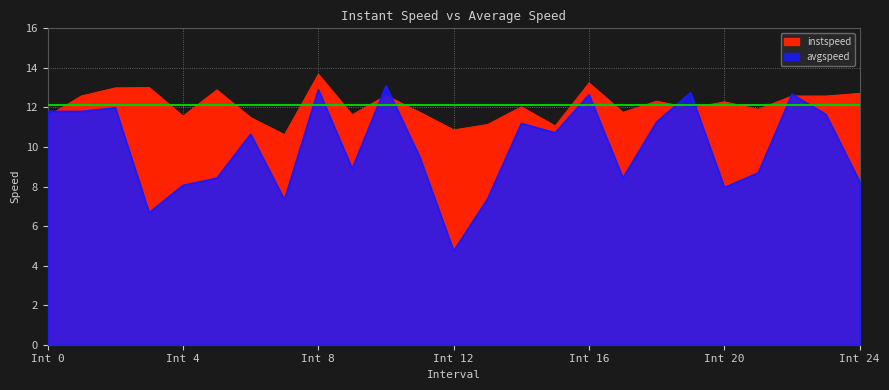

Rank the categories by instspeed value from highest to lowest.

8, 16, 3, 2, 5, 24, 10, 1, 22, 23, 18, 20, 14, 19, 21, 11, 17, 9, 0, 4, 6, 13, 15, 12, 7